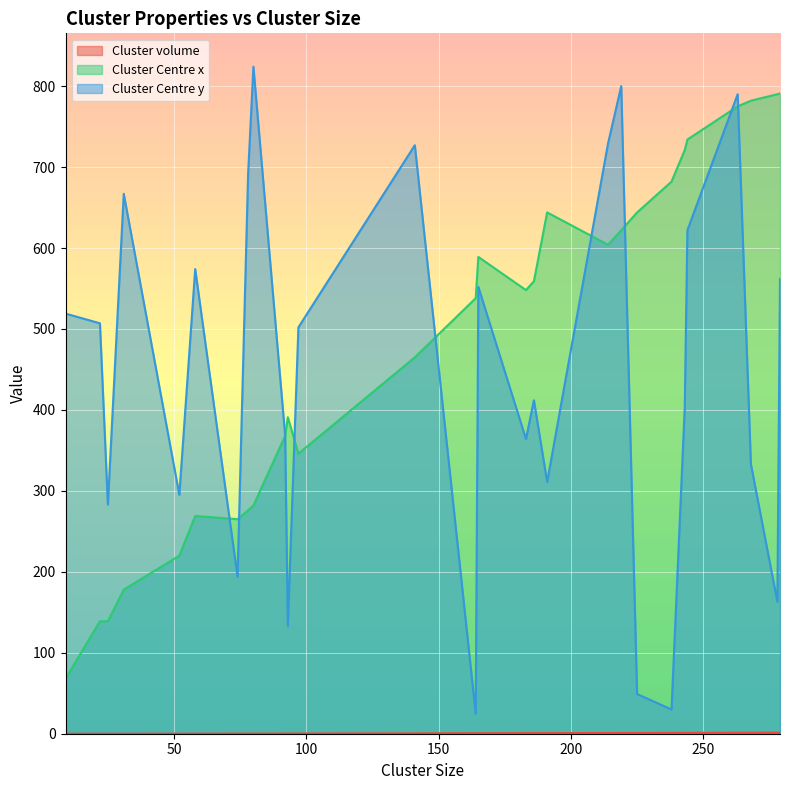

Count the number of categories in the chart.

28